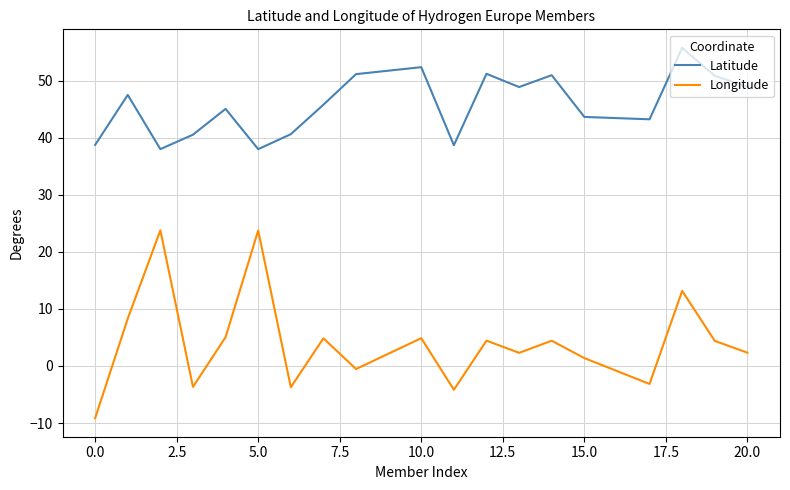

How many lines are shown in the chart?

2